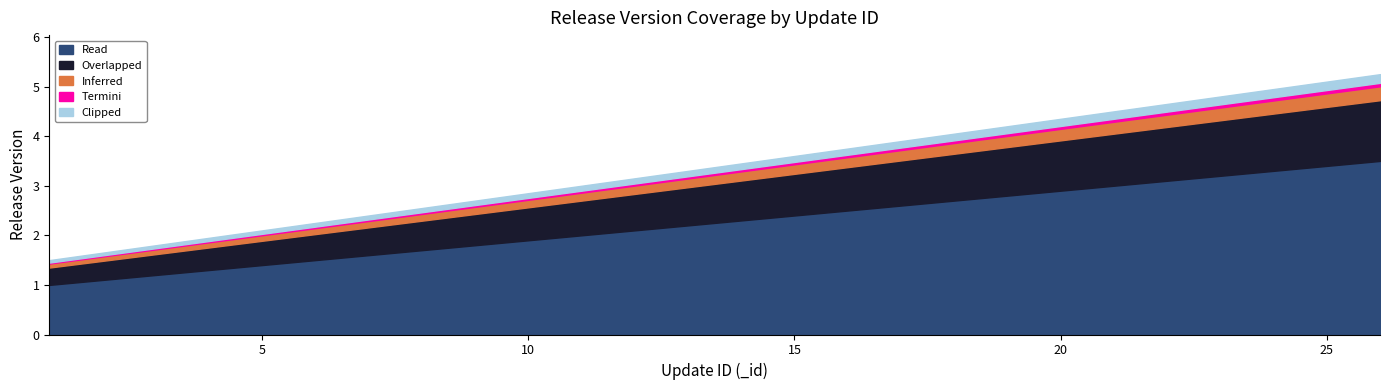

Approximately how many times larger is the value at 25 compared to 19?

1.2